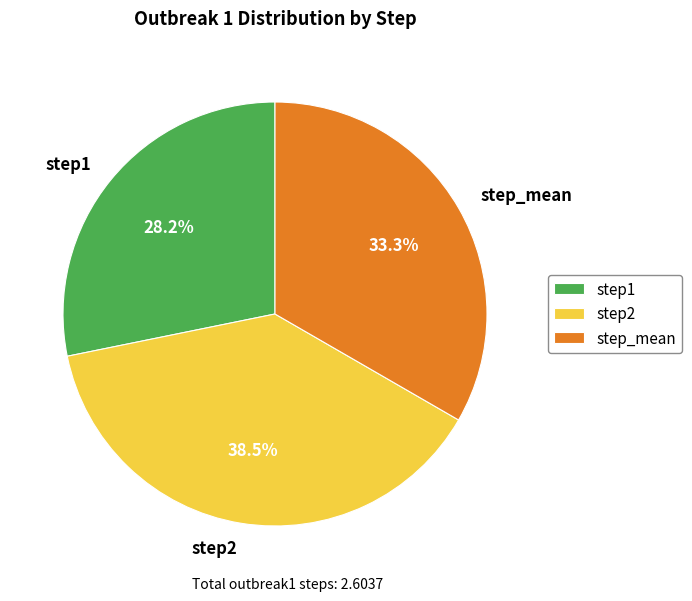

Which category has the smallest portion of the pie?

step1